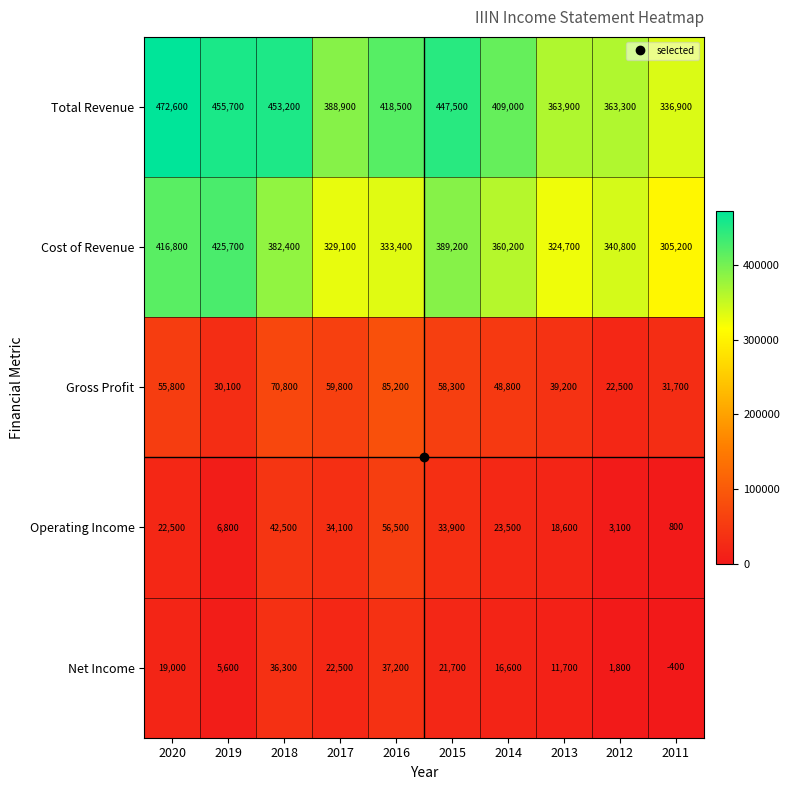

The value of Total Revenue at 2019 is 455700. True or false?

True